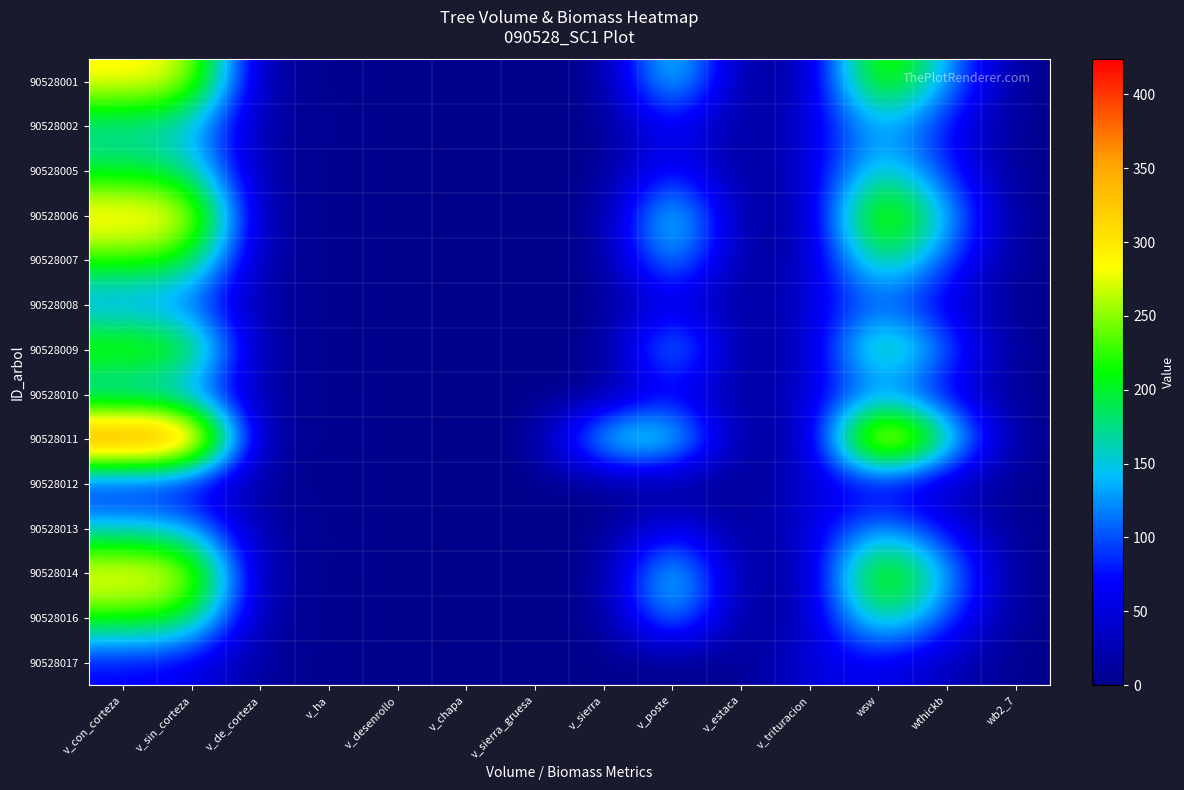

Reading left to right, extract all data points from this chart.

90528001: v_con_corteza=289.4	v_sin_corteza=280.3	v_de_corteza=9.1	v_ha=4.1	v_desenrollo=0.0	v_chapa=0.0	v_sierra_gruesa=0.0	v_sierra=0.0	v_poste=193.4	v_estaca=0.0	v_trituracion=25.5	wsw=267.0	wthickb=133.2	wb2_7=0.0
90528002: v_con_corteza=160.1	v_sin_corteza=149.1	v_de_corteza=11.0	v_ha=5.1	v_desenrollo=0.0	v_chapa=0.0	v_sierra_gruesa=0.0	v_sierra=0.0	v_poste=77.7	v_estaca=0.0	v_trituracion=46.1	wsw=145.1	wthickb=70.8	wb2_7=0.0
90528005: v_con_corteza=190.9	v_sin_corteza=179.8	v_de_corteza=11.1	v_ha=2.7	v_desenrollo=0.0	v_chapa=0.0	v_sierra_gruesa=0.0	v_sierra=0.0	v_poste=91.0	v_estaca=0.0	v_trituracion=42.3	wsw=176.4	wthickb=85.4	wb2_7=0.0
90528006: v_con_corteza=310.6	v_sin_corteza=302.3	v_de_corteza=8.3	v_ha=4.4	v_desenrollo=0.0	v_chapa=0.0	v_sierra_gruesa=0.0	v_sierra=0.0	v_poste=202.9	v_estaca=0.0	v_trituracion=24.6	wsw=285.7	wthickb=143.6	wb2_7=0.0
90528007: v_con_corteza=223.1	v_sin_corteza=212.3	v_de_corteza=10.8	v_ha=3.2	v_desenrollo=0.0	v_chapa=0.0	v_sierra_gruesa=0.0	v_sierra=0.0	v_poste=163.8	v_estaca=0.0	v_trituracion=28.0	wsw=206.1	wthickb=100.9	wb2_7=0.0
90528008: v_con_corteza=116.2	v_sin_corteza=106.0	v_de_corteza=10.2	v_ha=3.7	v_desenrollo=0.0	v_chapa=0.0	v_sierra_gruesa=0.0	v_sierra=0.0	v_poste=58.2	v_estaca=0.0	v_trituracion=51.1	wsw=105.8	wthickb=50.4	wb2_7=0.0
90528009: v_con_corteza=245.6	v_sin_corteza=235.2	v_de_corteza=10.3	v_ha=3.5	v_desenrollo=0.0	v_chapa=0.0	v_sierra_gruesa=0.0	v_sierra=0.0	v_poste=172.8	v_estaca=0.0	v_trituracion=27.3	wsw=227.1	wthickb=111.8	wb2_7=0.0
90528010: v_con_corteza=124.2	v_sin_corteza=113.8	v_de_corteza=10.4	v_ha=4.0	v_desenrollo=0.0	v_chapa=0.0	v_sierra_gruesa=0.0	v_sierra=0.0	v_poste=61.8	v_estaca=0.0	v_trituracion=50.2	wsw=113.1	wthickb=54.1	wb2_7=0.0
90528011: v_con_corteza=423.7	v_sin_corteza=421.5	v_de_corteza=2.2	v_ha=6.0	v_desenrollo=0.0	v_chapa=0.0	v_sierra_gruesa=0.0	v_sierra=189.6	v_poste=200.4	v_estaca=0.0	v_trituracion=19.7	wsw=395.8	wthickb=200.3	wb2_7=0.0
90528012: v_con_corteza=56.7	v_sin_corteza=49.5	v_de_corteza=7.2	v_ha=1.7	v_desenrollo=0.0	v_chapa=0.0	v_sierra_gruesa=0.0	v_sierra=0.0	v_poste=0.0	v_estaca=0.0	v_trituracion=48.5	wsw=50.9	wthickb=23.5	wb2_7=0.0
90528013: v_con_corteza=151.8	v_sin_corteza=140.8	v_de_corteza=10.9	v_ha=4.8	v_desenrollo=0.0	v_chapa=0.0	v_sierra_gruesa=0.0	v_sierra=0.0	v_poste=74.0	v_estaca=0.0	v_trituracion=46.9	wsw=137.9	wthickb=66.9	wb2_7=0.0
90528014: v_con_corteza=300.7	v_sin_corteza=292.0	v_de_corteza=8.7	v_ha=4.2	v_desenrollo=0.0	v_chapa=0.0	v_sierra_gruesa=0.0	v_sierra=0.0	v_poste=198.7	v_estaca=0.0	v_trituracion=25.5	wsw=275.9	wthickb=138.8	wb2_7=0.0
90528016: v_con_corteza=221.3	v_sin_corteza=210.5	v_de_corteza=10.8	v_ha=3.1	v_desenrollo=0.0	v_chapa=0.0	v_sierra_gruesa=0.0	v_sierra=0.0	v_poste=162.4	v_estaca=0.0	v_trituracion=27.7	wsw=204.3	wthickb=100.0	wb2_7=0.0
90528017: v_con_corteza=66.8	v_sin_corteza=58.9	v_de_corteza=7.9	v_ha=2.1	v_desenrollo=0.0	v_chapa=0.0	v_sierra_gruesa=0.0	v_sierra=0.0	v_poste=0.0	v_estaca=0.0	v_trituracion=53.2	wsw=59.6	wthickb=28.0	wb2_7=0.0